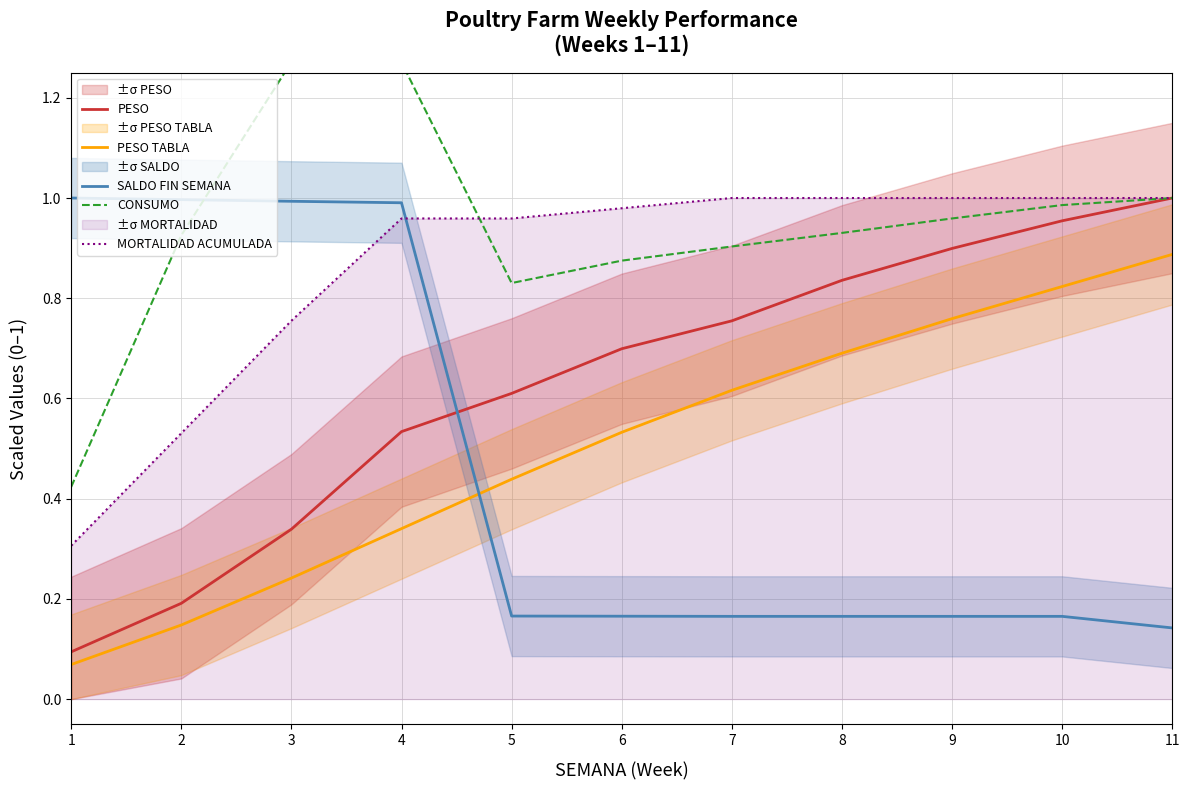

Where is PESO nearest to the value 0?

1